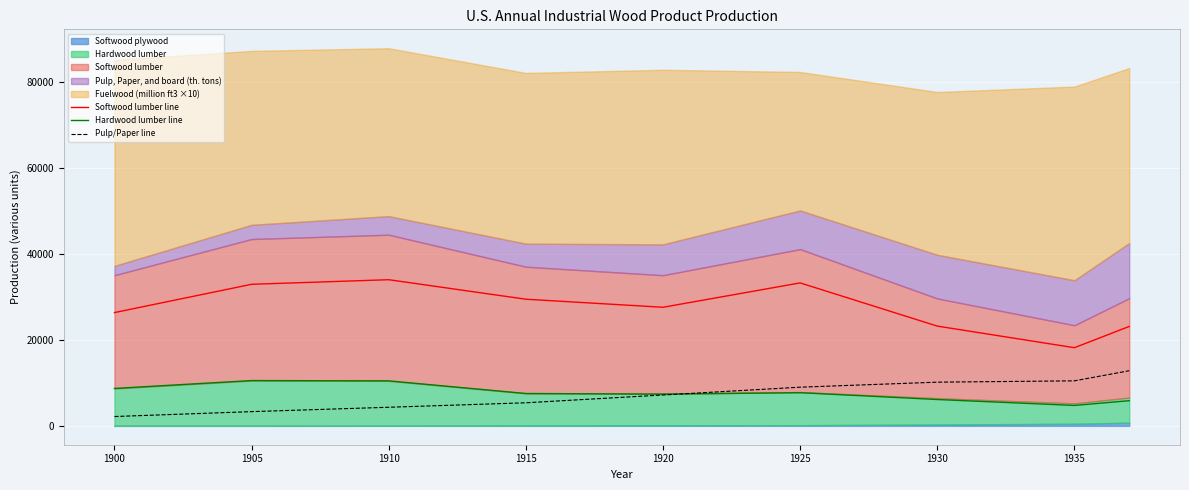

How many values in the Hardwood lumber line series exceed 7527?

4